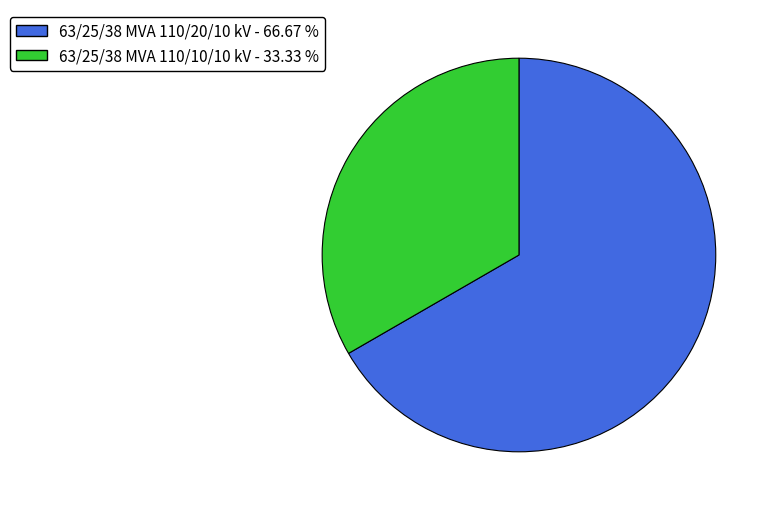

Approximately how many times larger is the value at 63/25/38 MVA 110/10/10 kV compared to 63/25/38 MVA 110/20/10 kV?

0.5